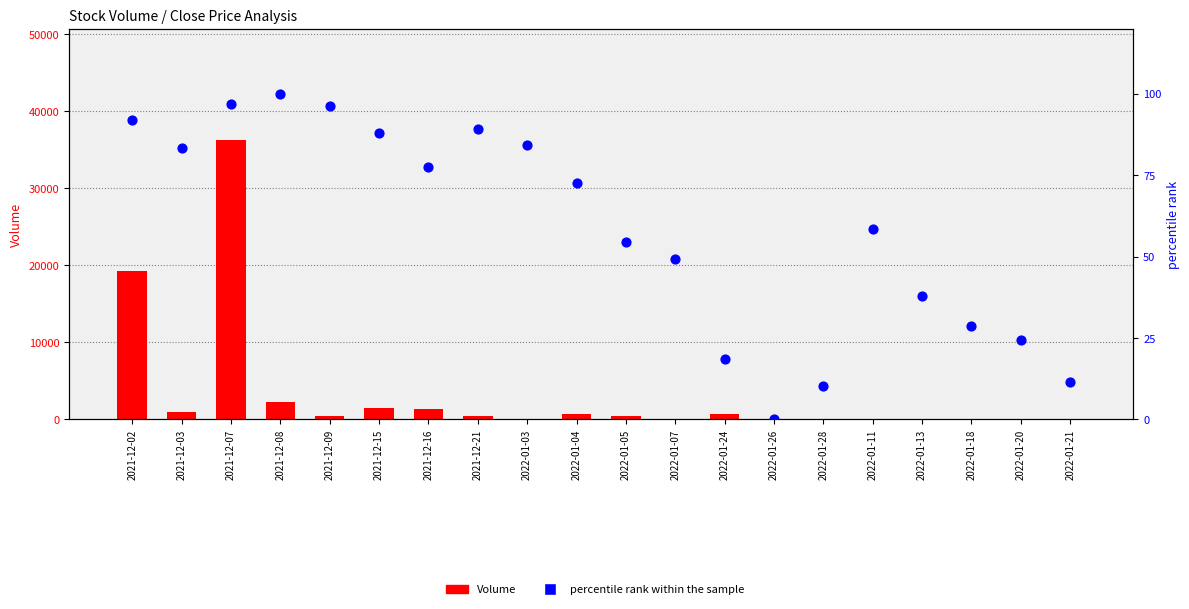

At how many categories does at least one series exceed 10656?

2